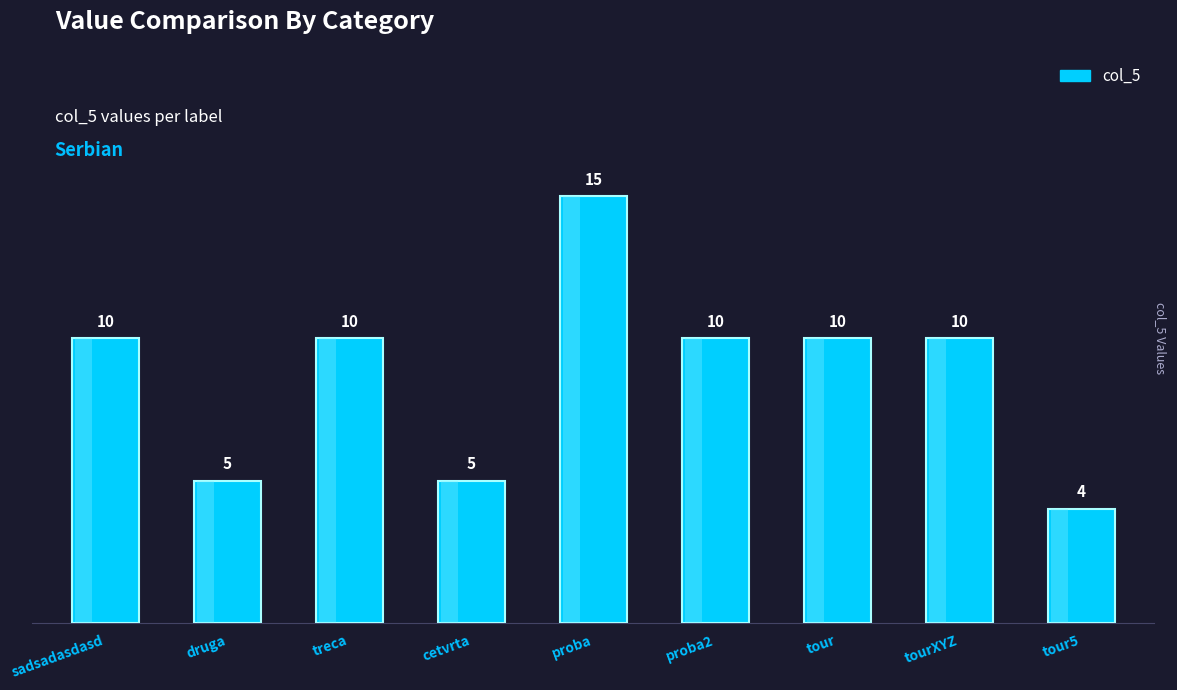

Which label corresponds to the smallest value in the chart?

tour5